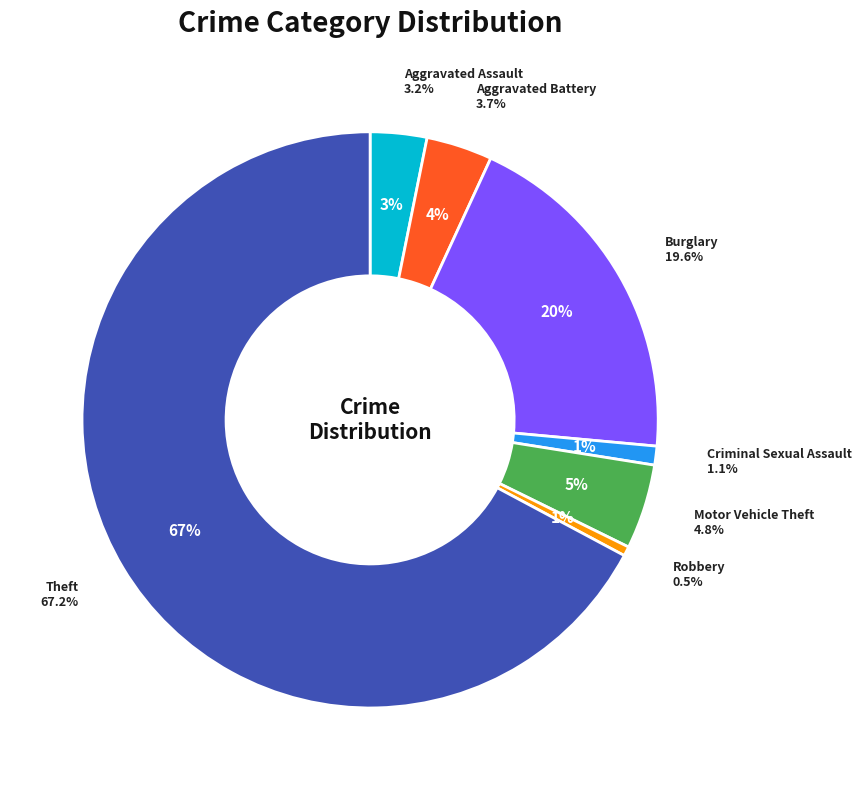

What percentage is the Motor Vehicle Theft slice, to the nearest percent?

5%